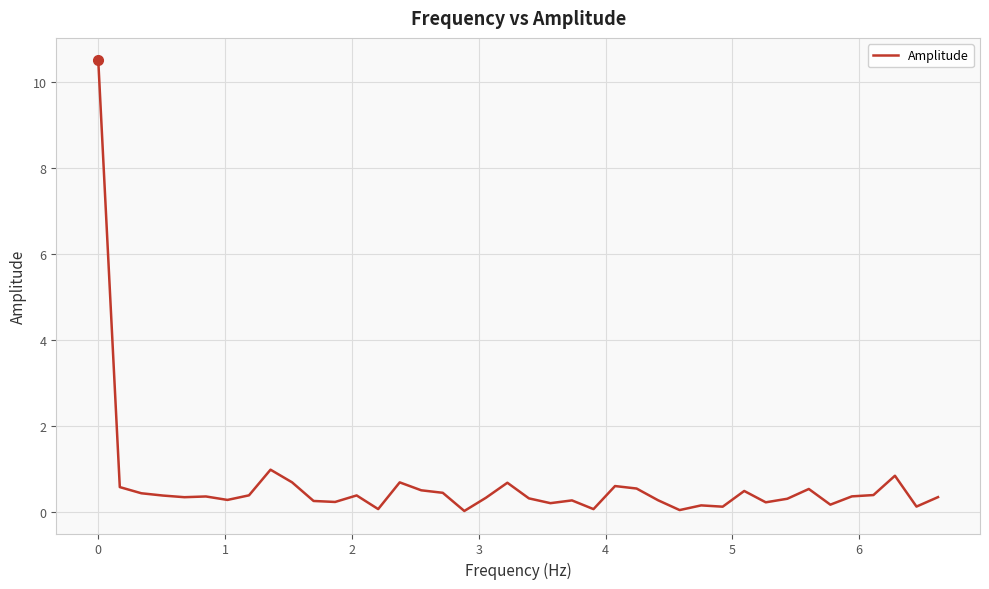

What is the difference between the maximum and minimum values?

10.5